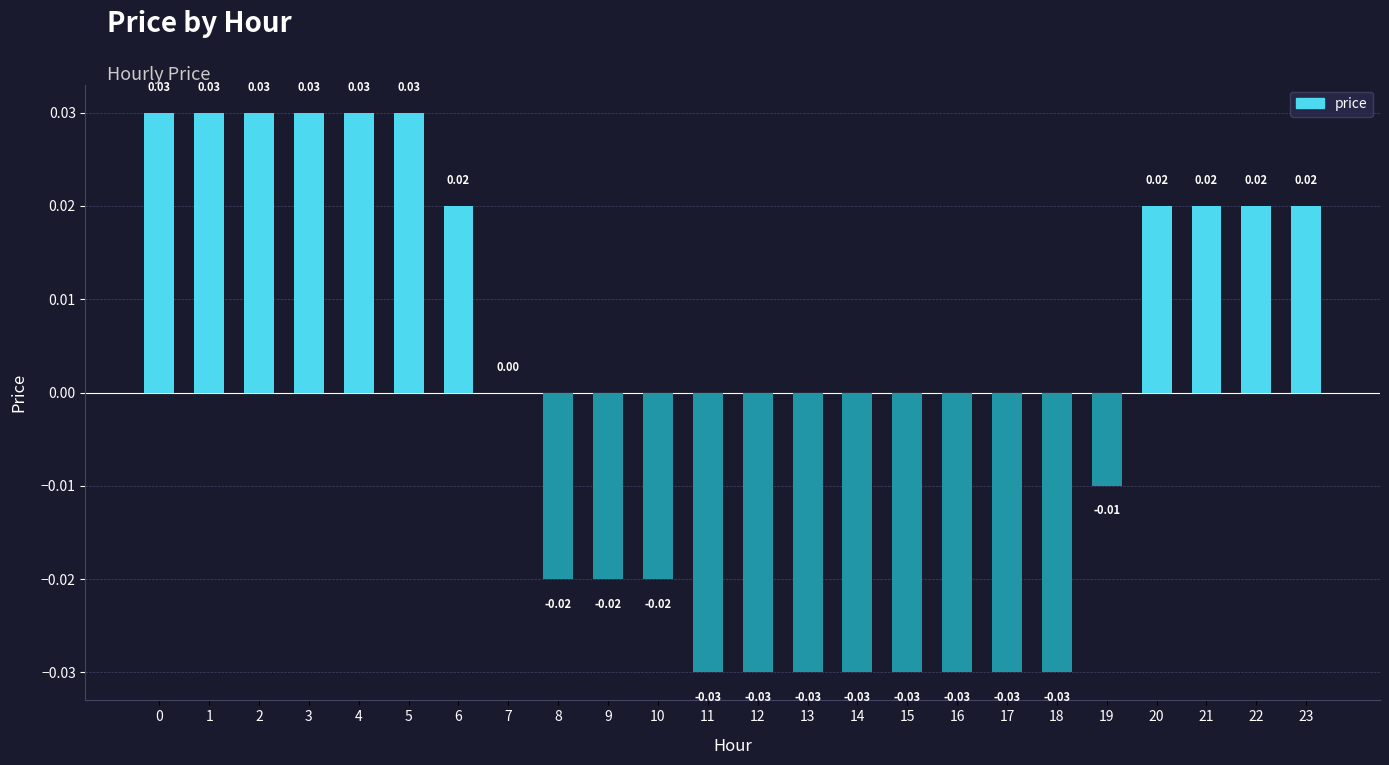

Count the number of data series in this chart.

1